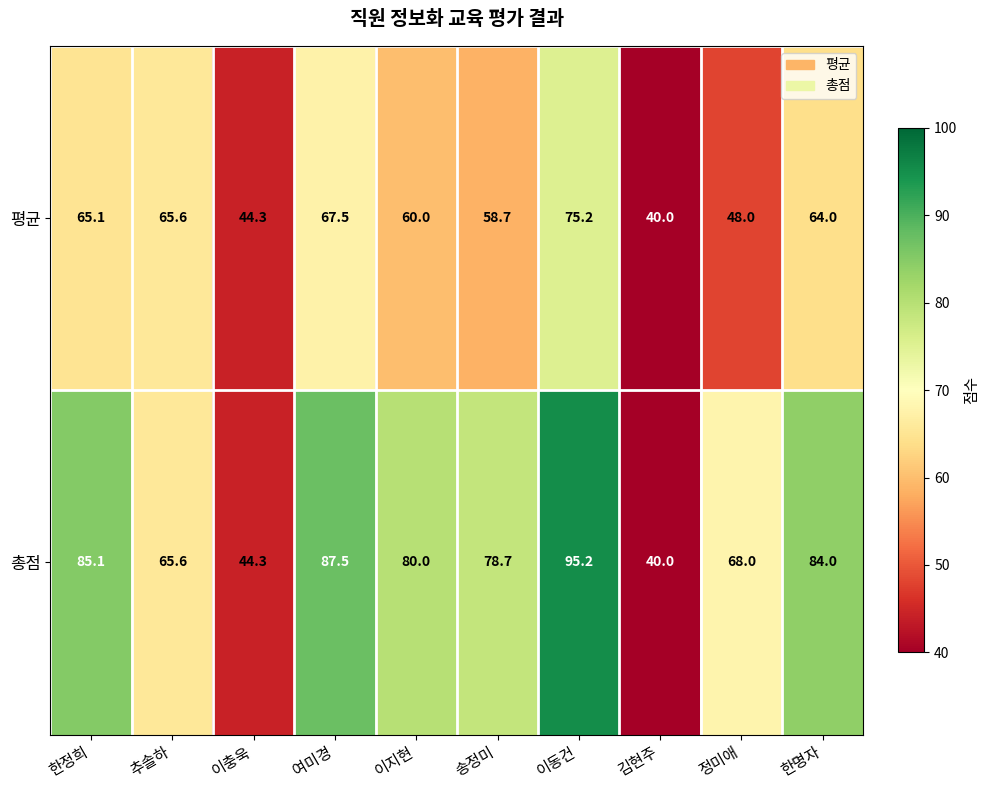

At which label is 평균 closest to 57?

송정미